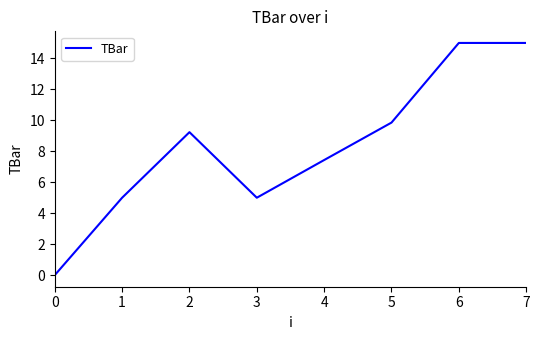

What is the difference between the second highest and minimum values?

15.0